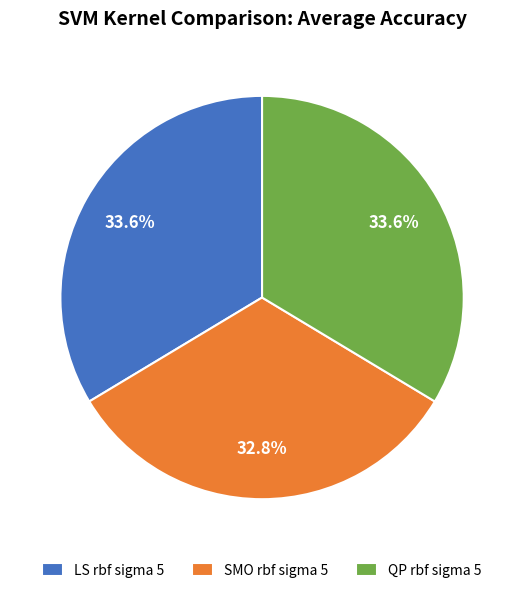

What percentage do LS rbf sigma 5 and SMO rbf sigma 5 together represent?

66.4%